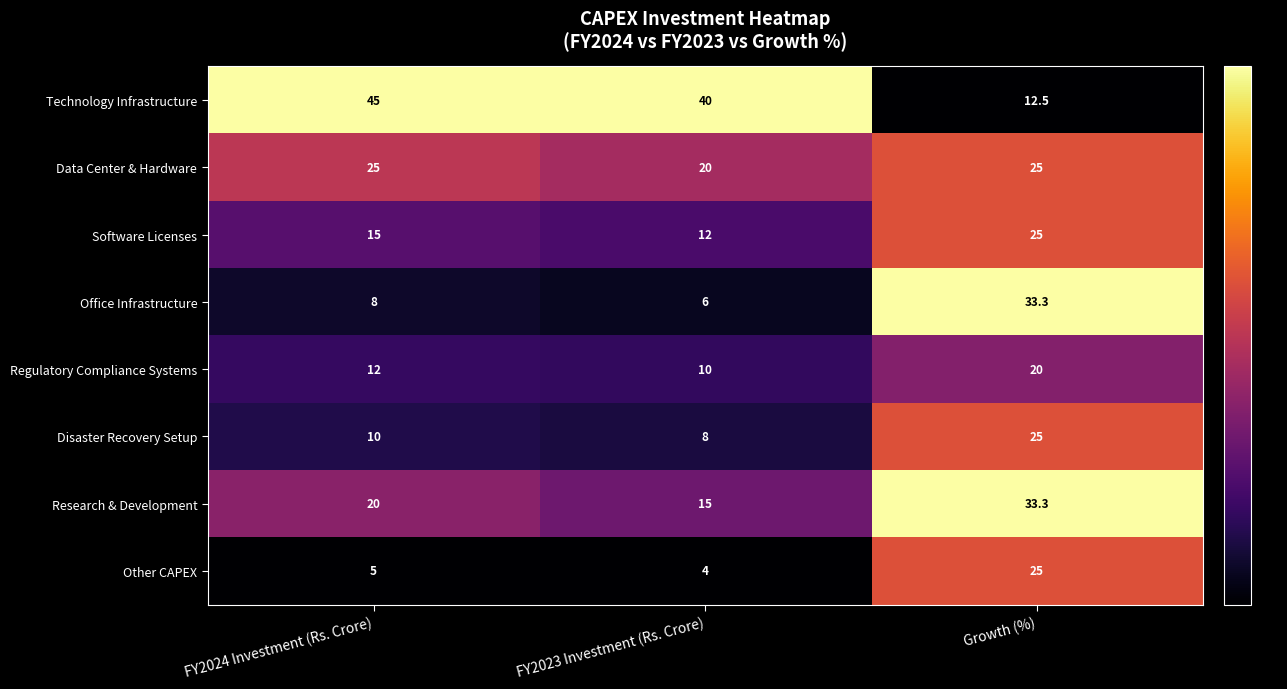

At FY2023 Investment (Rs. Crore), list the series in order from smallest to largest.

Other CAPEX, Office Infrastructure, Disaster Recovery Setup, Regulatory Compliance Systems, Software Licenses, Research & Development, Data Center & Hardware, Technology Infrastructure